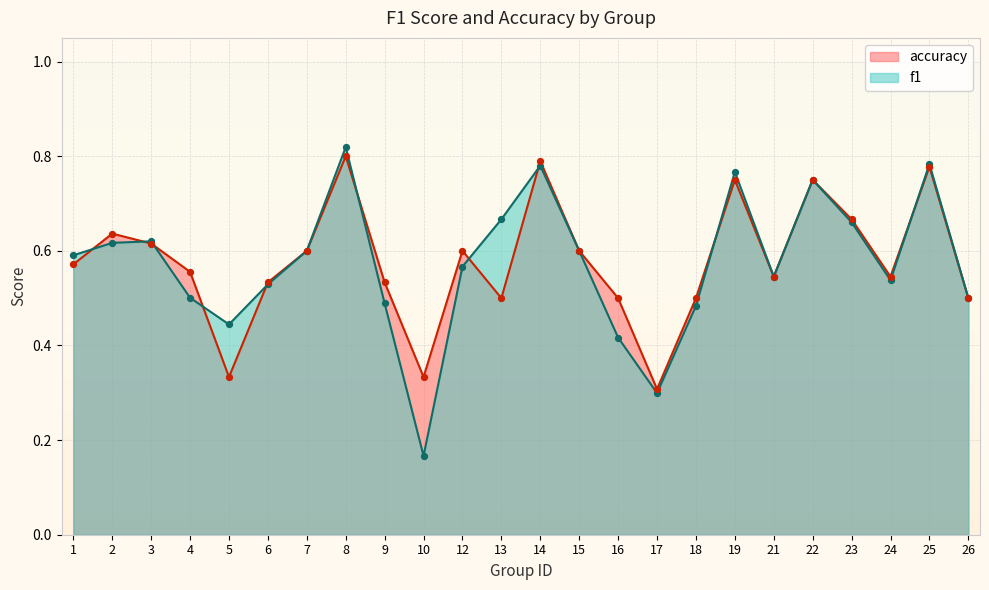

Which series contains the lowest Y value?

f1